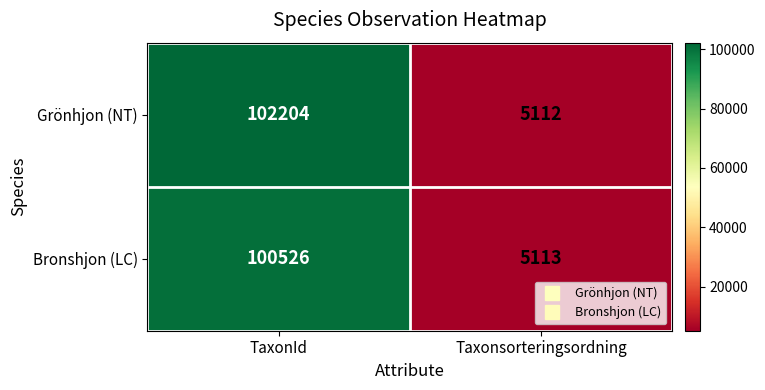

At which label is Bronshjon (LC) closest to 52819?

Taxonsorteringsordning